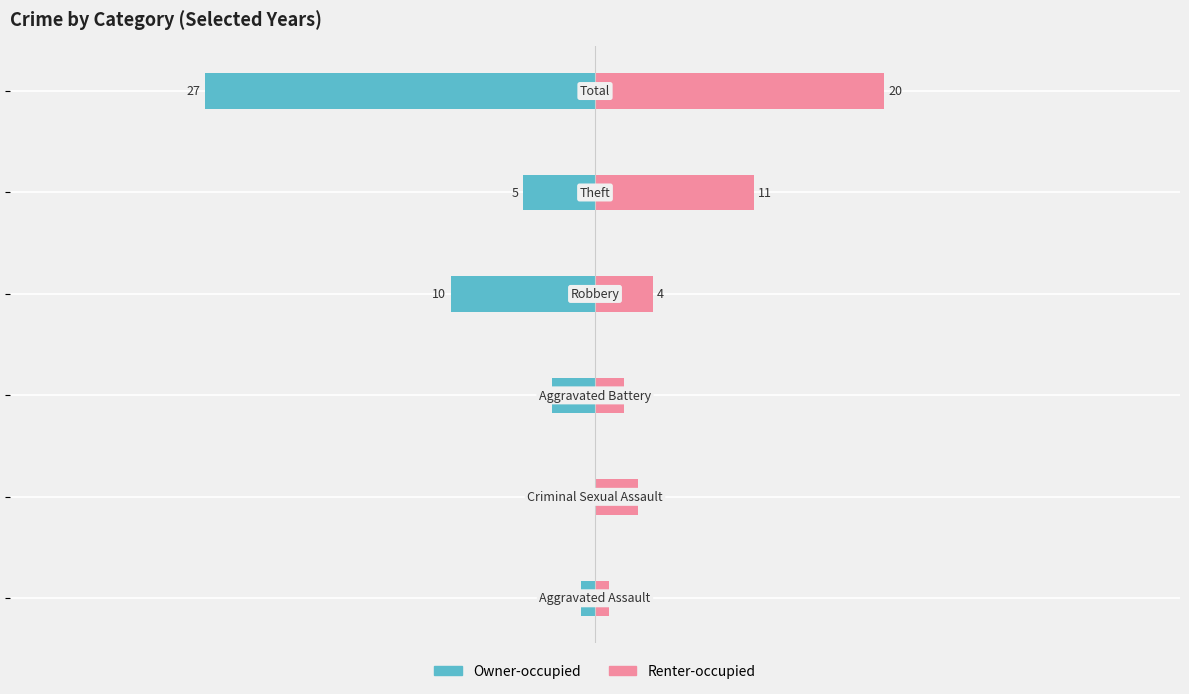

What is the difference between the maximum and minimum values in the Owner-occupied series?

27